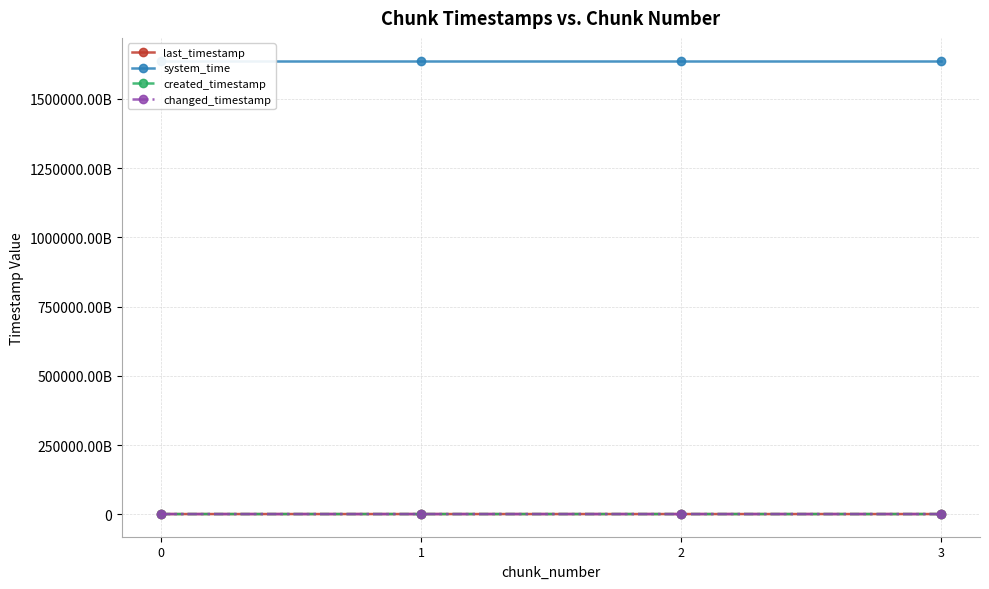

True or false: changed_timestamp and last_timestamp cross at least once.

False